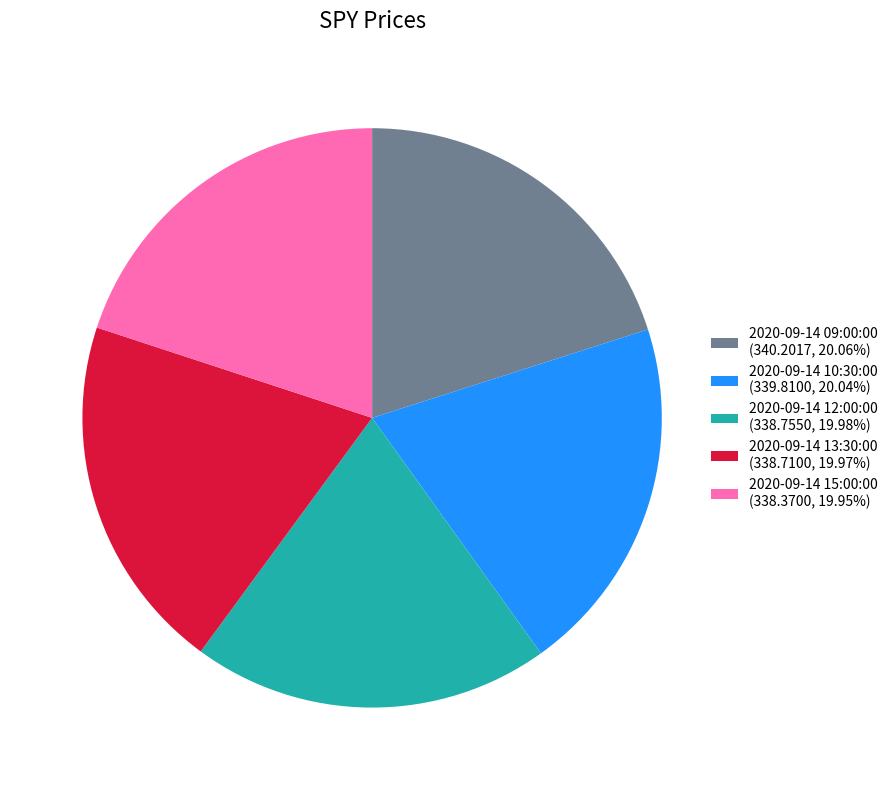

What is the ratio of the value at 2020-09-14 12:00:00 (338.7550, 19.98%) to the value at 2020-09-14 10:30:00 (339.8100, 20.04%)?

1.0